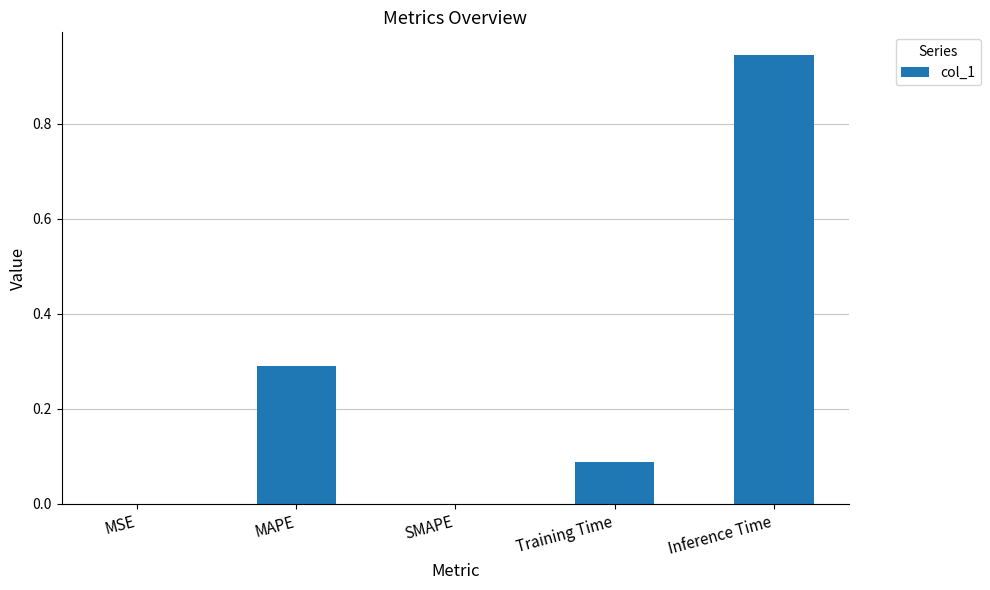

What is the change in value from SMAPE to Inference Time?

+0.9